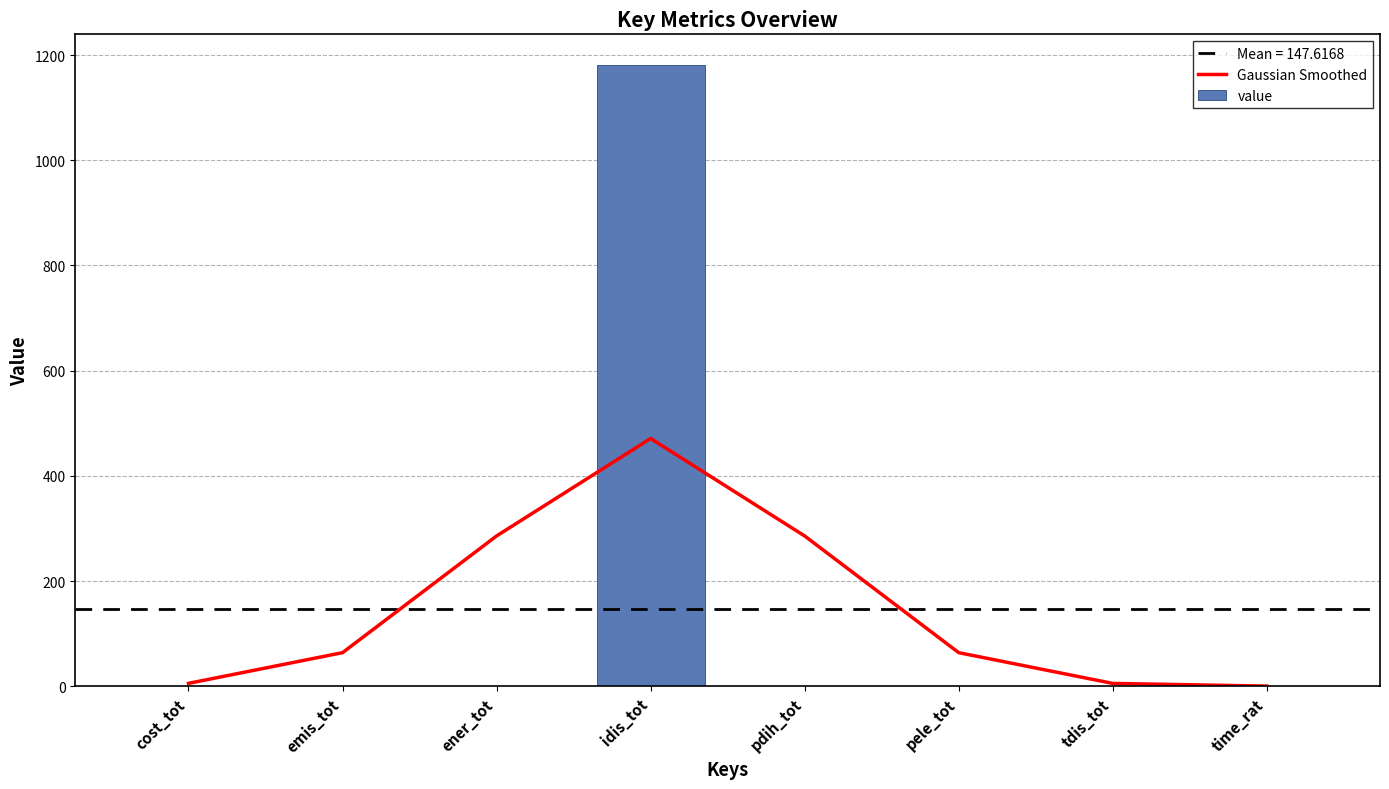

Reading left to right, what are all the values shown in this chart?

Gaussian Smoothed: 5.4	63.8	285.7	471.0	285.7	63.8	5.3	0.2
value: 0.0	0.0	0.2	1180.5	0.1	0.0	0.2	0.0